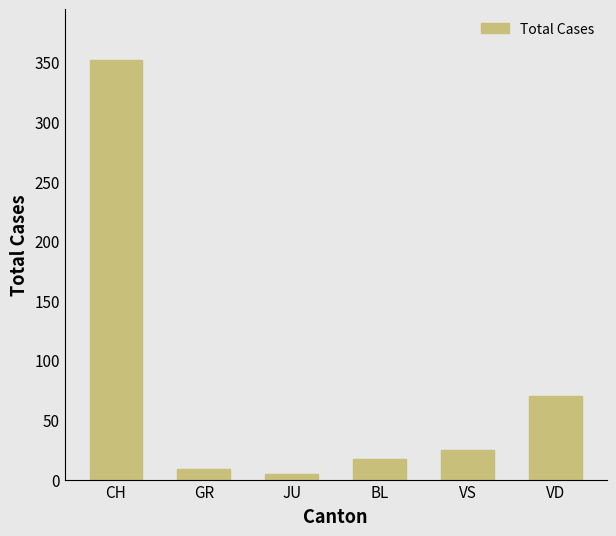

List the labels in order of value, largest first.

CH, VD, VS, BL, GR, JU